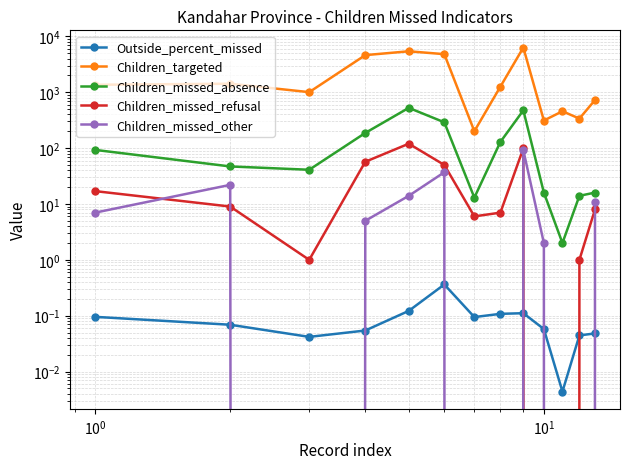

True or false: Children_missed_absence has a value of 24.7 at 11.

False